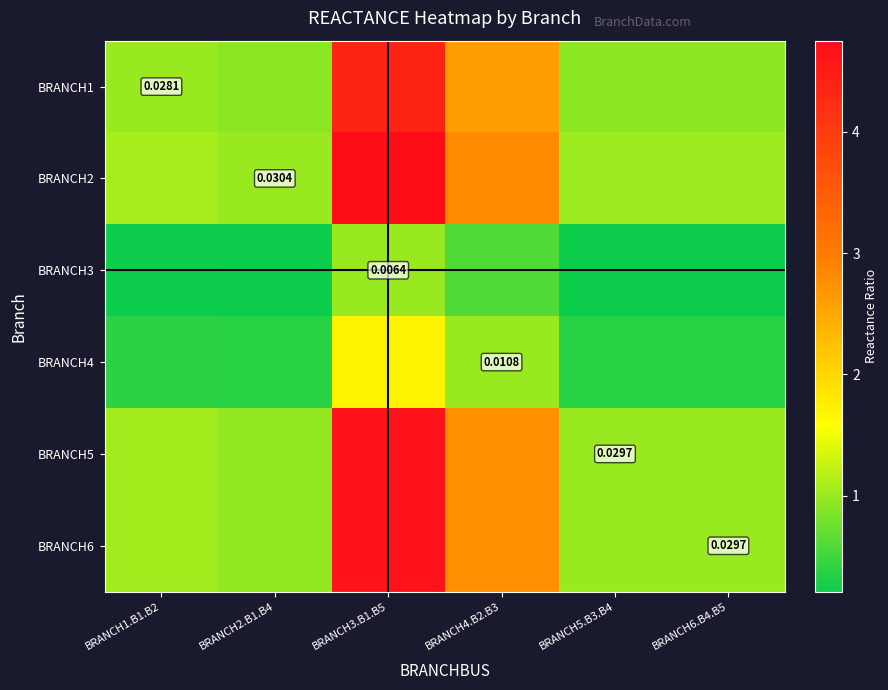

Is the value of BRANCH4 at BRANCH4.B2.B3 greater than the value of BRANCH3 at BRANCH3.B1.B5?

Yes